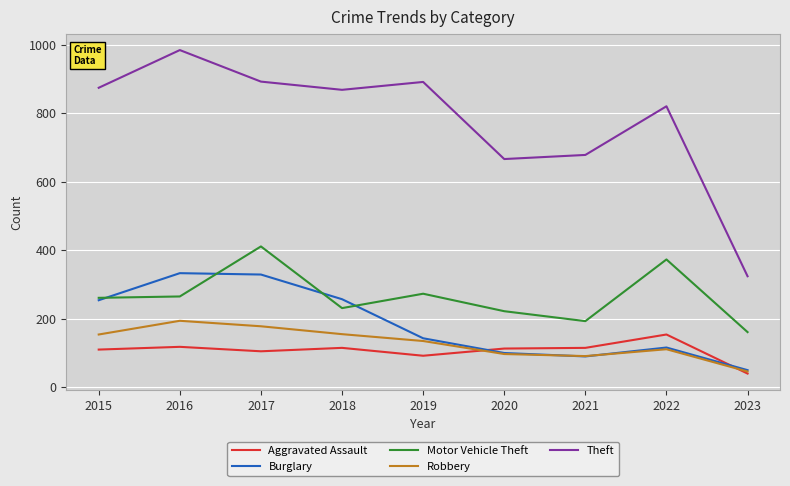

At which label is Burglary closest to 191?

2019